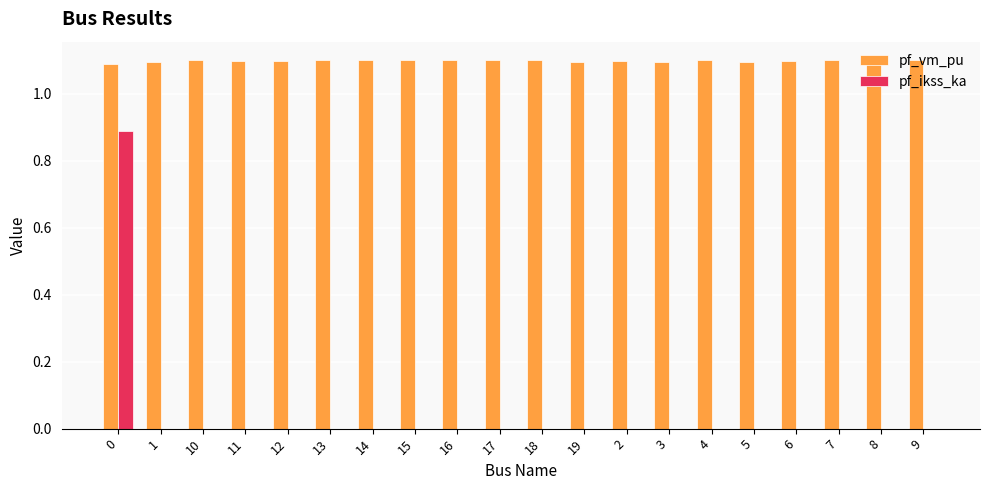

How many series are shown in this chart?

2